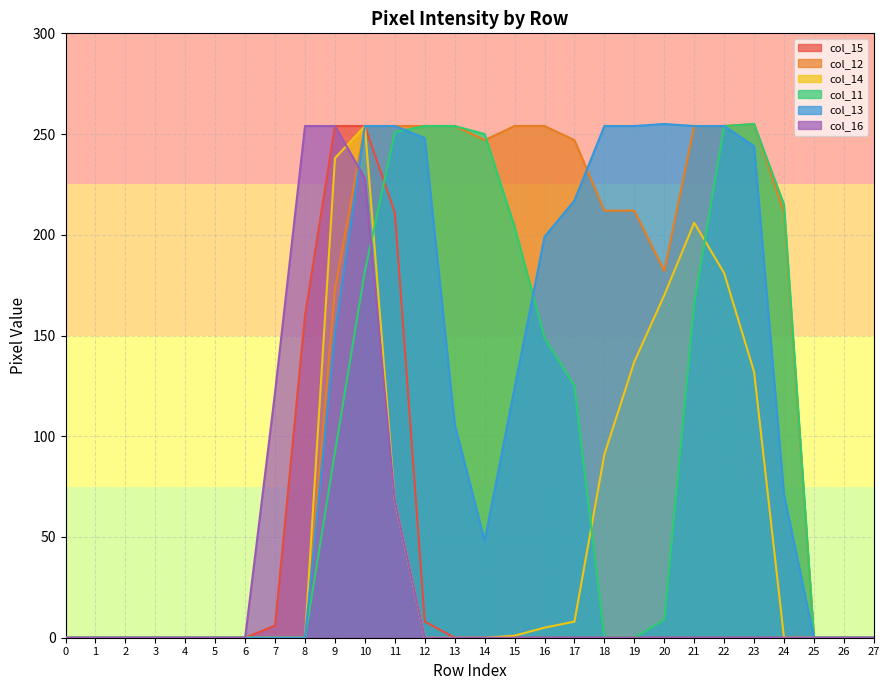

Between 2 and 4, which is larger?

2